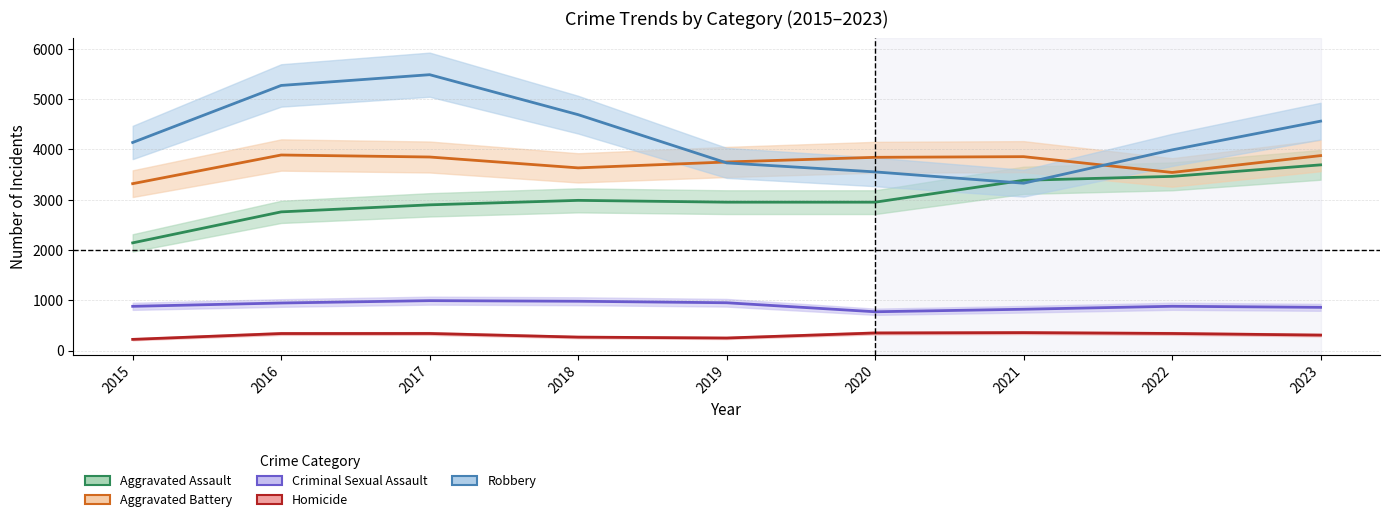

What is the smallest value displayed?

224